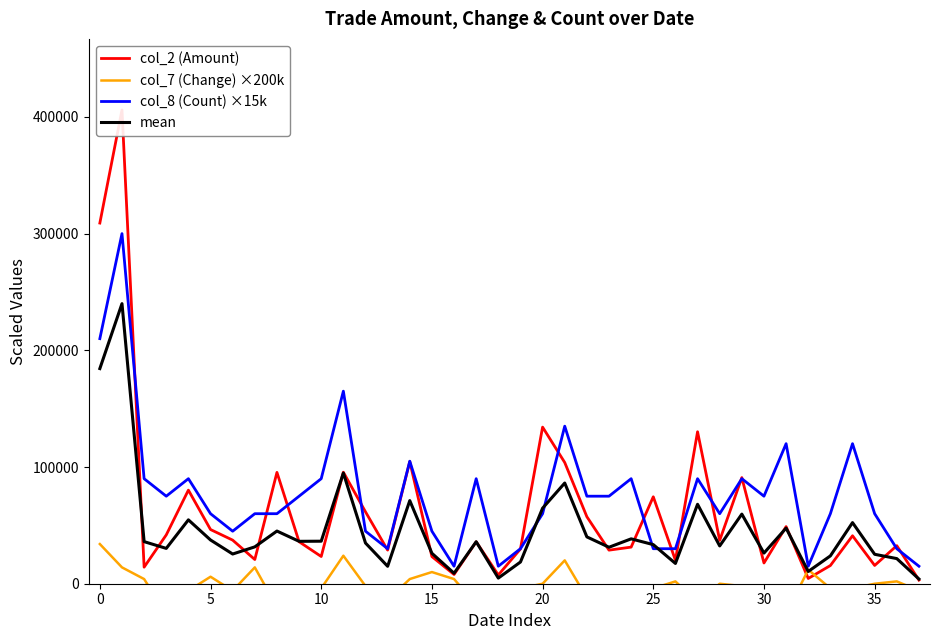

Is this an area chart (filled region under the line)?

No